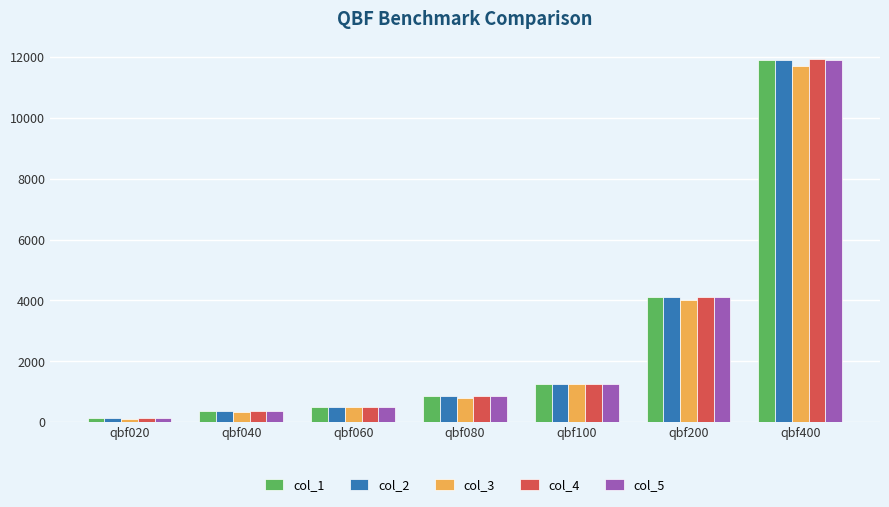

How many data points in col_3 are less than 787?

3